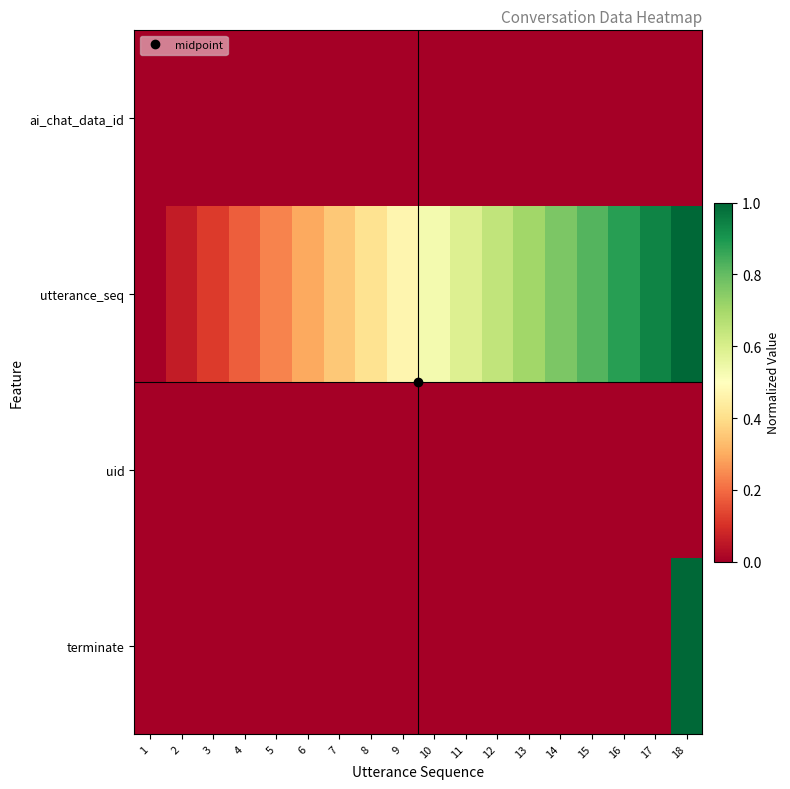

Reading left to right, what are all the values shown in this chart?

ai_chat_data_id: 1=0.0	2=0.0	3=0.0	4=0.0	5=0.0	6=0.0	7=0.0	8=0.0	9=0.0	10=0.0	11=0.0	12=0.0	13=0.0	14=0.0	15=0.0	16=0.0	17=0.0	18=0.0
utterance_seq: 1=0.0	2=0.1	3=0.1	4=0.2	5=0.2	6=0.3	7=0.4	8=0.4	9=0.5	10=0.5	11=0.6	12=0.6	13=0.7	14=0.8	15=0.8	16=0.9	17=0.9	18=1.0
uid: 1=0.0	2=0.0	3=0.0	4=0.0	5=0.0	6=0.0	7=0.0	8=0.0	9=0.0	10=0.0	11=0.0	12=0.0	13=0.0	14=0.0	15=0.0	16=0.0	17=0.0	18=0.0
terminate: 1=0.0	2=0.0	3=0.0	4=0.0	5=0.0	6=0.0	7=0.0	8=0.0	9=0.0	10=0.0	11=0.0	12=0.0	13=0.0	14=0.0	15=0.0	16=0.0	17=0.0	18=1.0